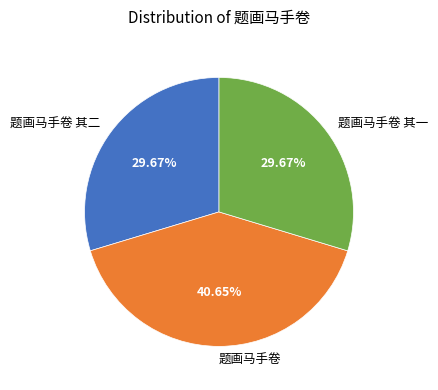

Is there any slice that represents more than half of the pie?

No